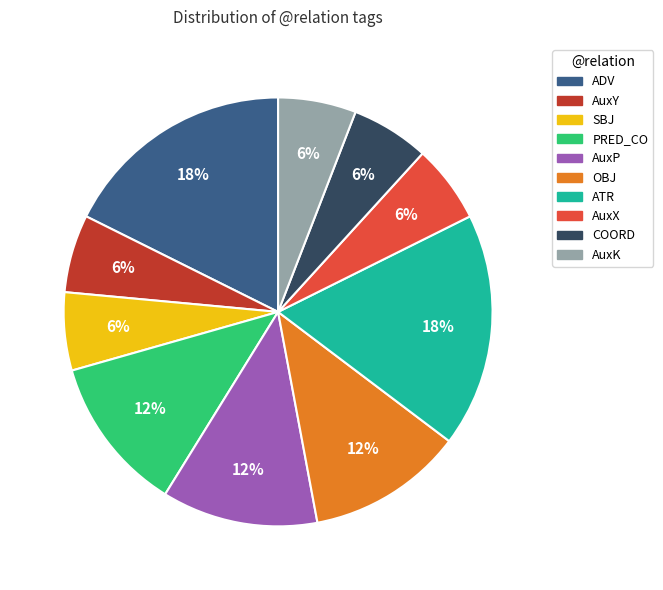

To the nearest percent, what portion does AuxK represent?

6%